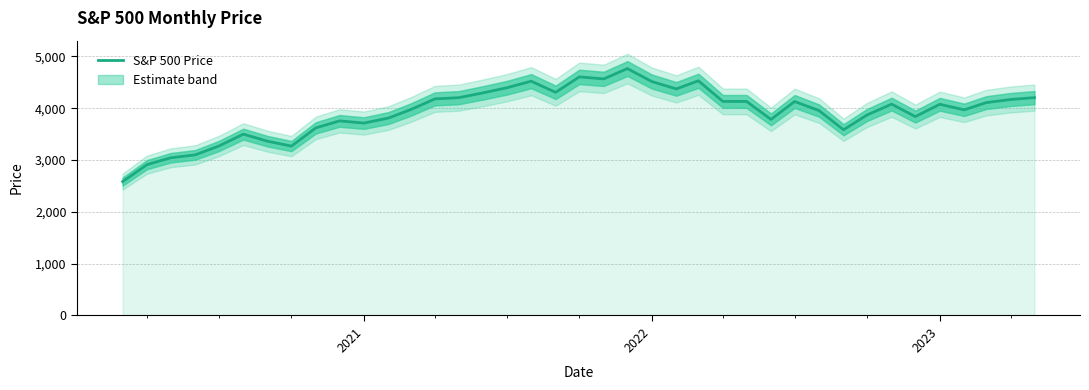

Does the chart display data point markers on the line(s)?

No